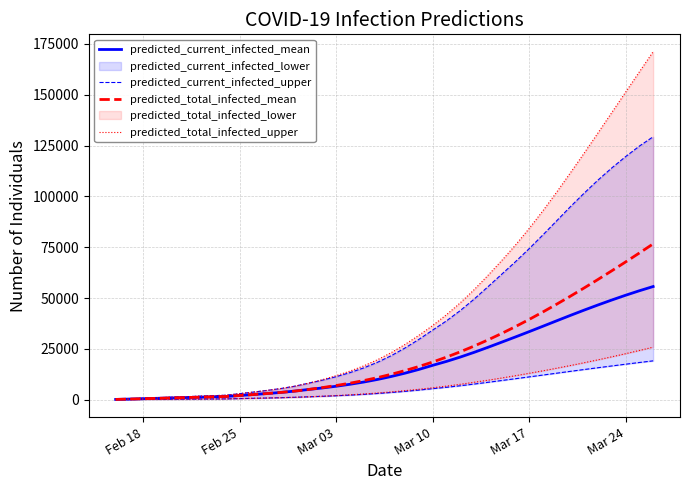

The value of predicted_current_infected_mean at Mar 17 is 33486. True or false?

True